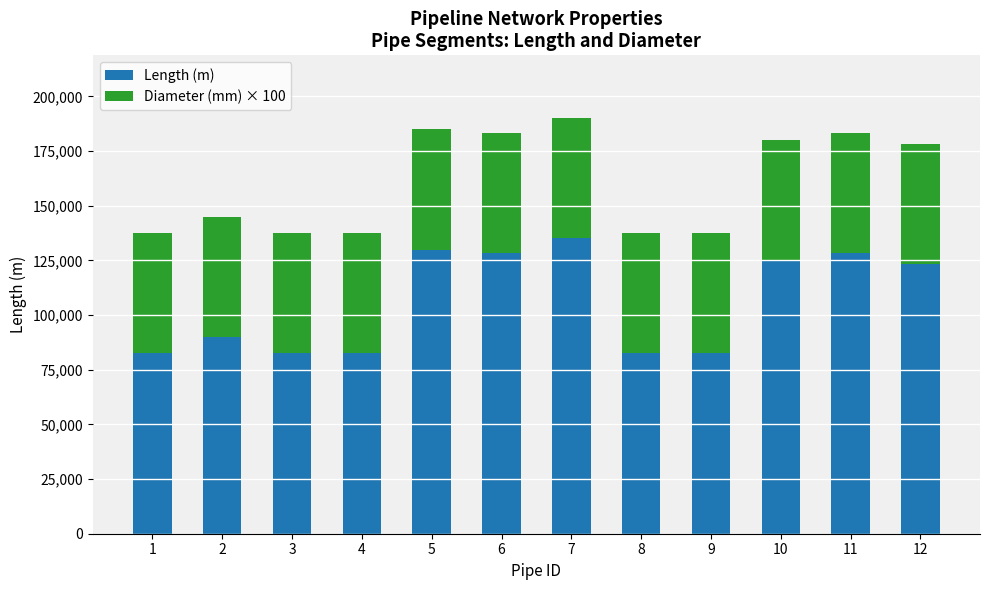

True or false: Length (m) has a value of 125287 at 10.

True